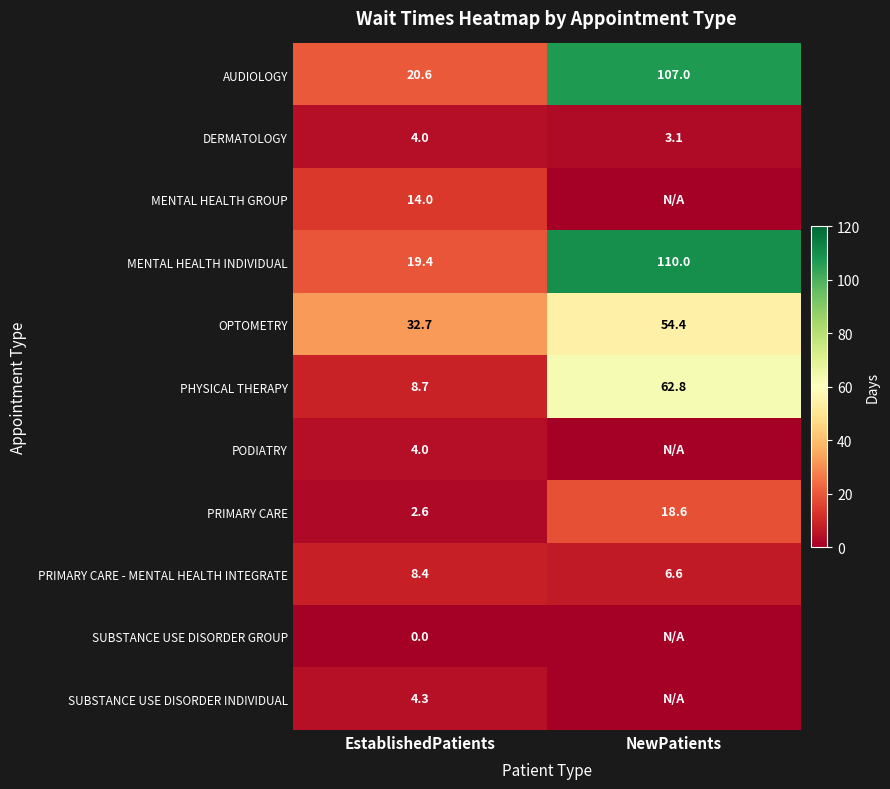

List the labels in order of DERMATOLOGY value, smallest first.

NewPatients, EstablishedPatients